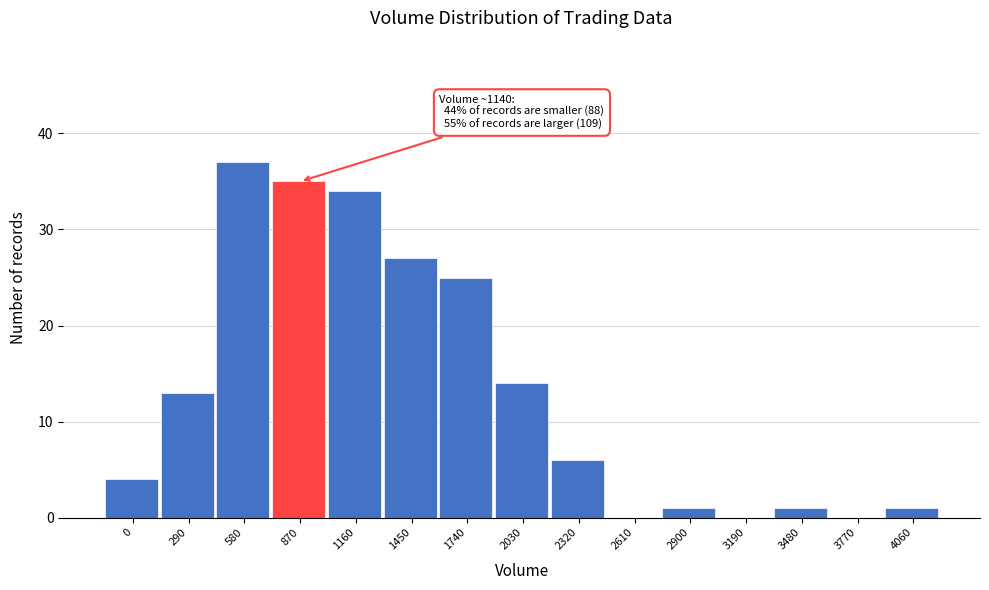

Reading right to left, extract all data points from this chart.

4060=1	3770=0	3480=1	3190=0	2900=1	2610=0	2320=6	2030=14	1740=25	1450=27	1160=34	870=35	580=37	290=13	0=4